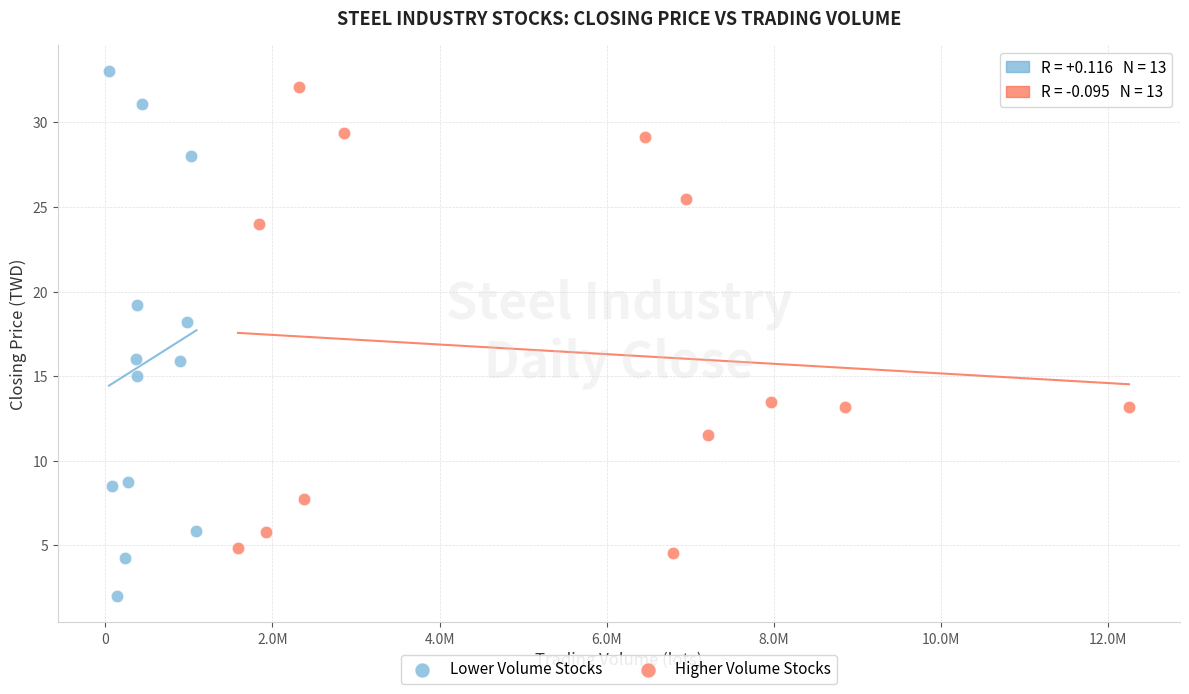

Which series reaches the minimum Y coordinate?

Lower Volume Stocks